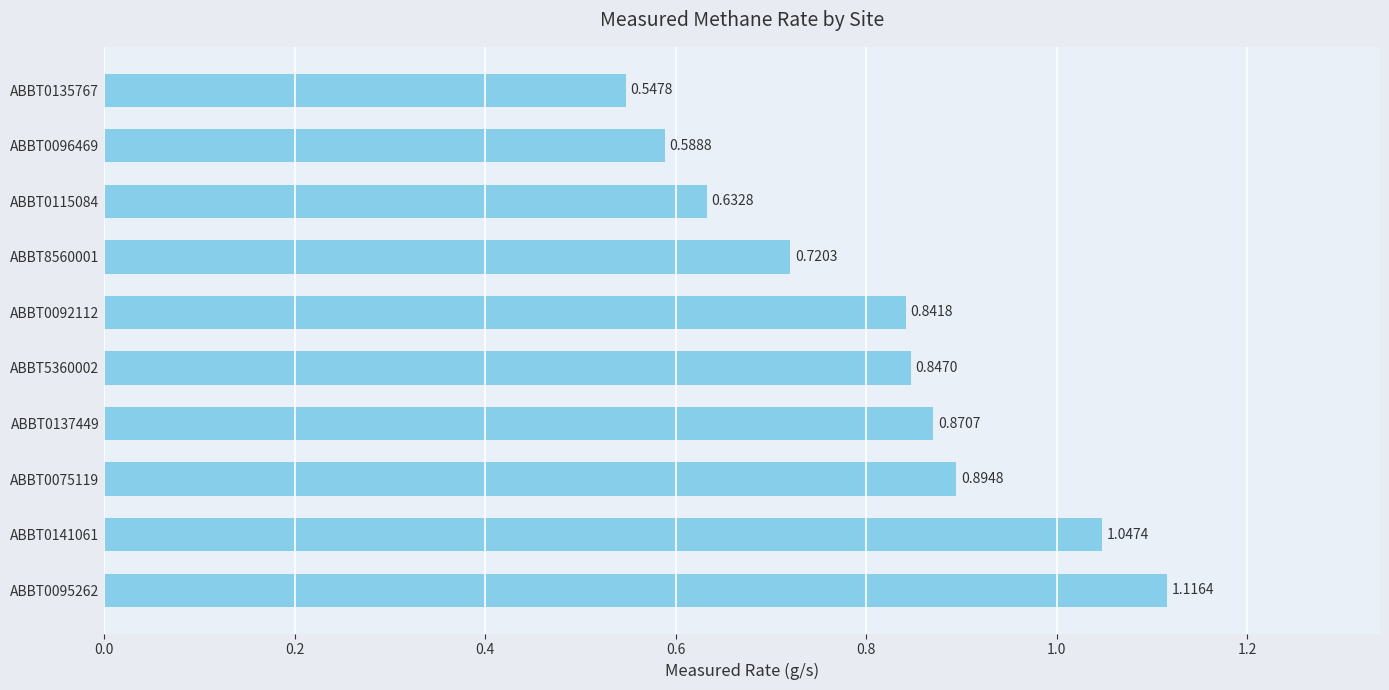

What is the difference between the values at ABBT5360002 and ABBT0095262?

0.3